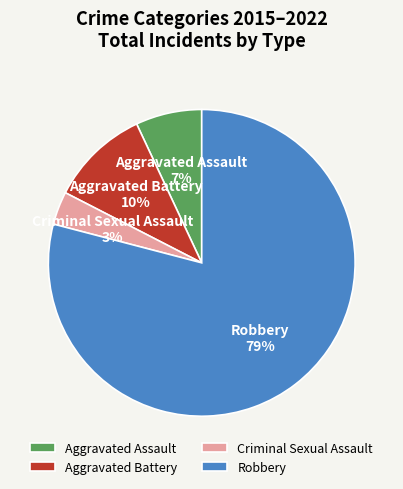

What is the smallest slice in the pie chart?

Criminal Sexual Assault